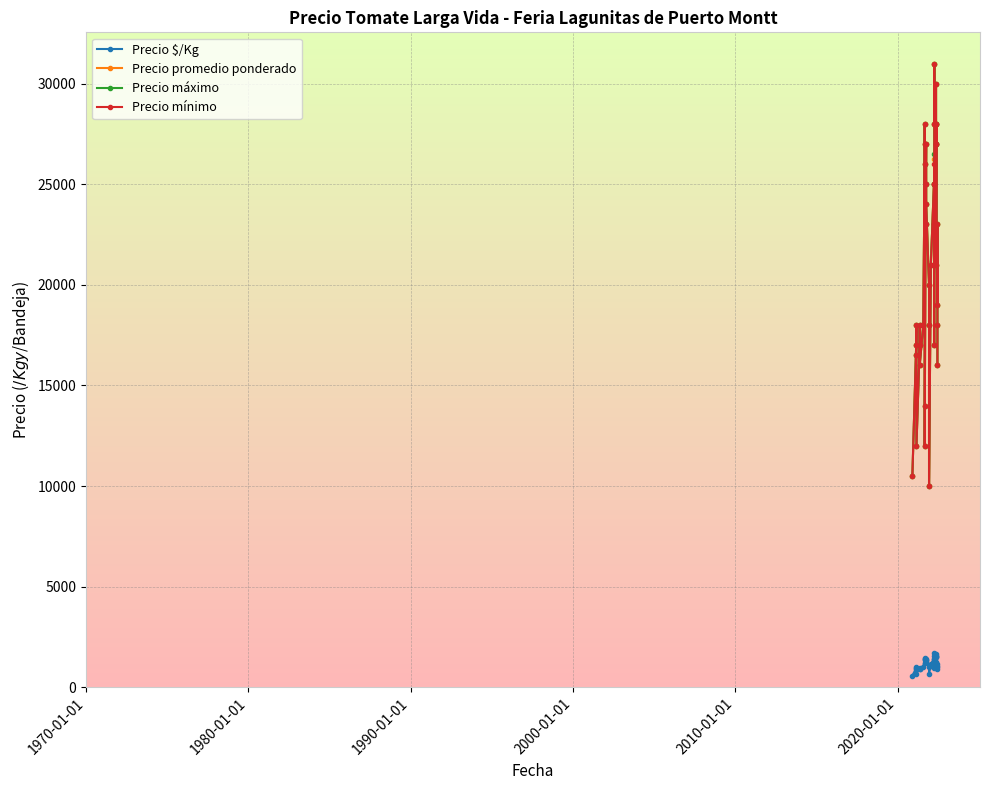

Reading left to right, what are all the values shown in this chart?

Precio $/Kg: 583	944	1000	917	667	944	900	889	1000	1444	1400	1350	1400	1200	1278	1350	1389	1333	1111	1000	667	1167	1389	1389	1312	1278	944	1722	1556	1667	1500	1556	1167	1556	1500	1278	1056	1150	1000	889
Precio promedio ponderado: 10500	17000	18000	16500	12000	17000	18000	16000	18000	26000	28000	27000	14000	12000	23000	27000	25000	24000	20000	18000	10000	21000	25000	25000	26250	23000	17000	31000	28000	30000	27000	28000	21000	28000	27000	23000	19000	23000	18000	16000
Precio máximo: 10500	17000	18000	16500	12000	17000	18000	16000	18000	26000	28000	27000	14000	12000	23000	27000	25000	24000	20000	18000	10000	21000	25000	25000	26500	23000	17000	31000	28000	30000	27000	28000	21000	28000	27000	23000	19000	23000	18000	16000
Precio mínimo: 10500	17000	18000	16500	12000	17000	18000	16000	18000	26000	28000	27000	14000	12000	23000	27000	25000	24000	20000	18000	10000	21000	25000	25000	26000	23000	17000	31000	28000	30000	27000	28000	21000	28000	27000	23000	19000	23000	18000	16000